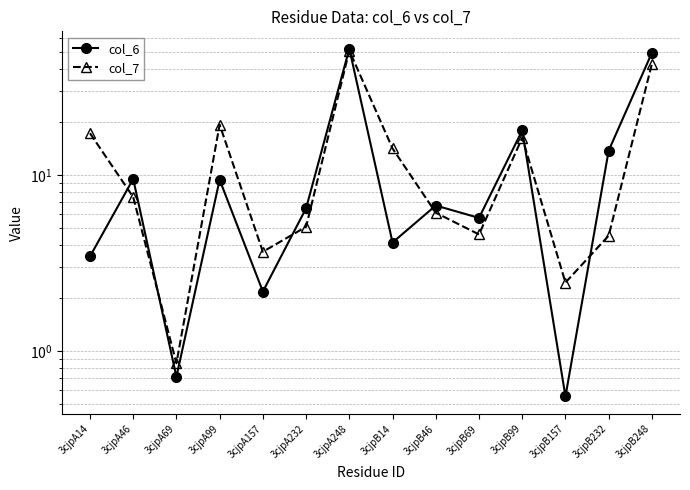

What is the maximum value shown in the chart?

52.5